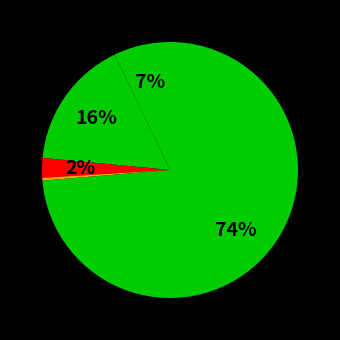

Which category accounts for the majority?

Robbery